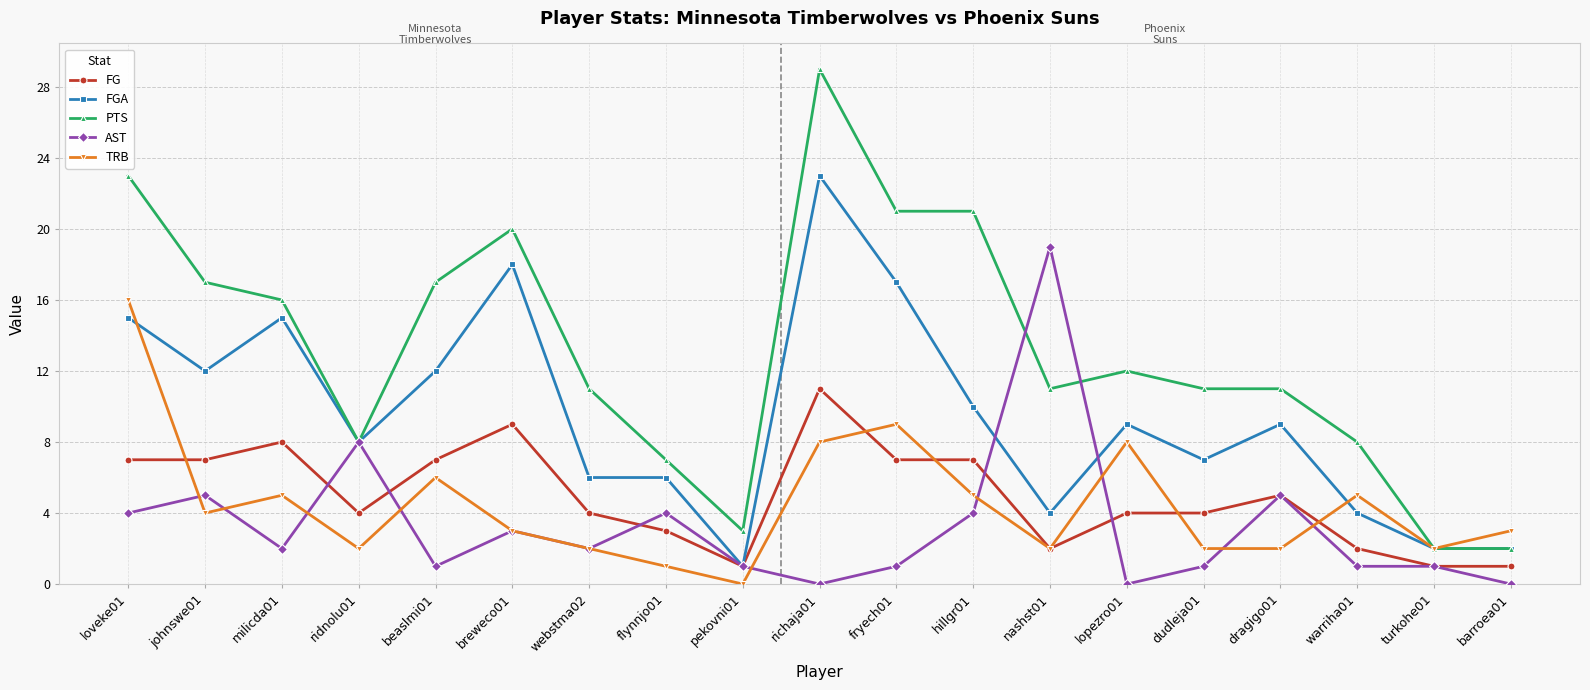

Rank the series by their maximum value, from lowest to highest.

FG, TRB, AST, FGA, PTS